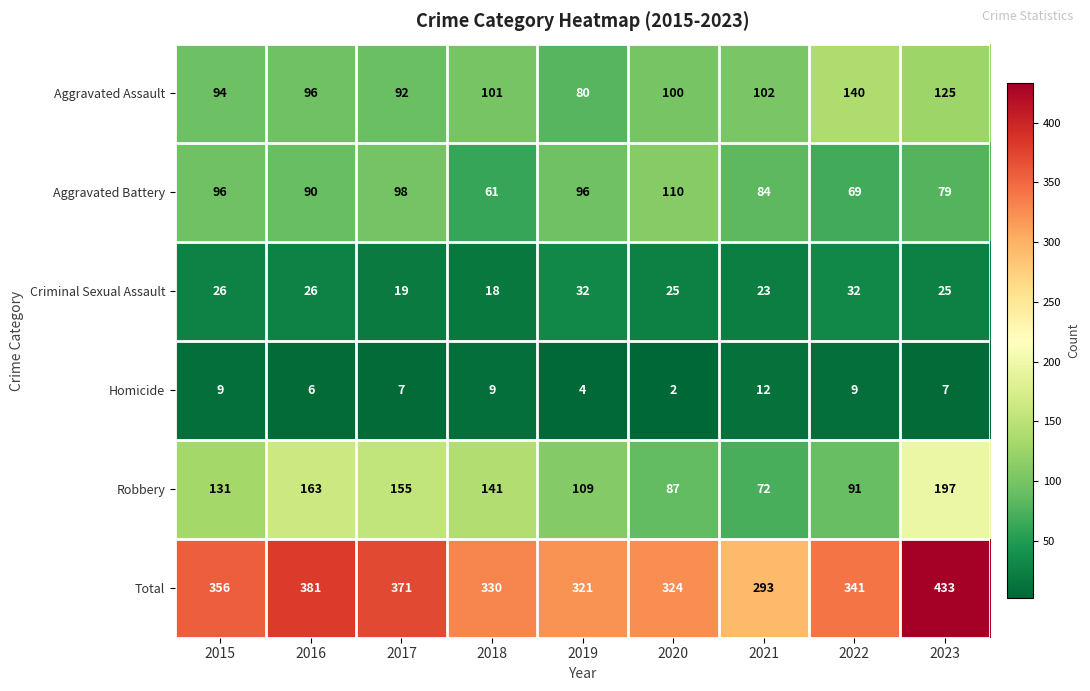

The value of Aggravated Battery at 2023 is 28. True or false?

False